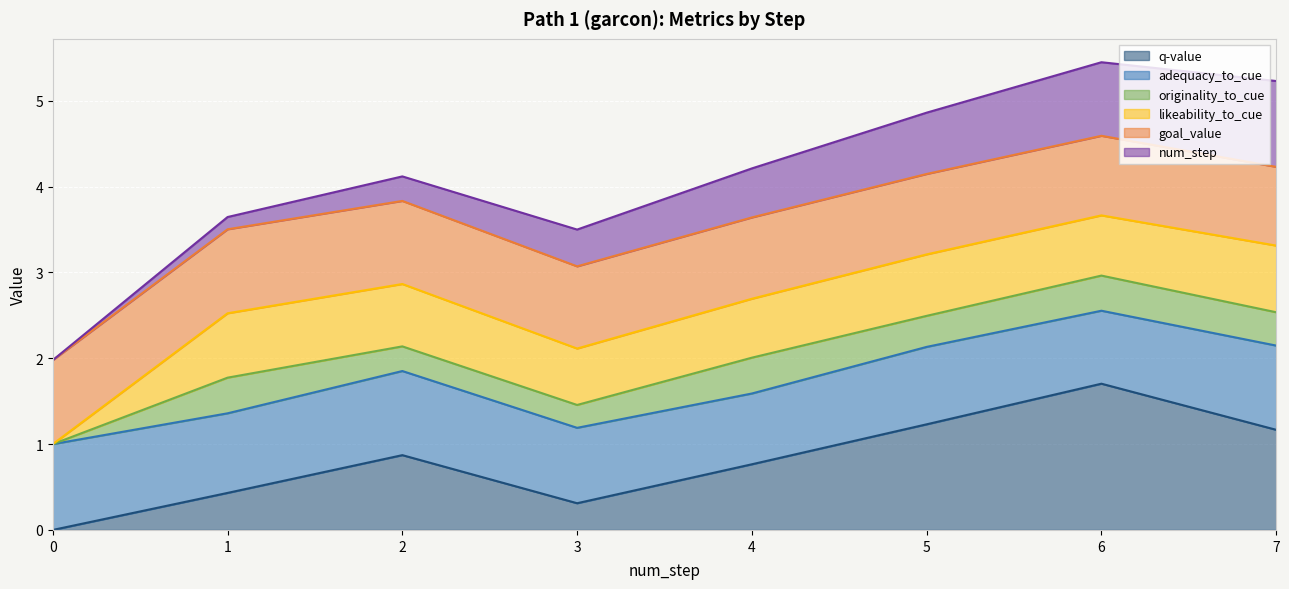

How many lines are shown in the chart?

6